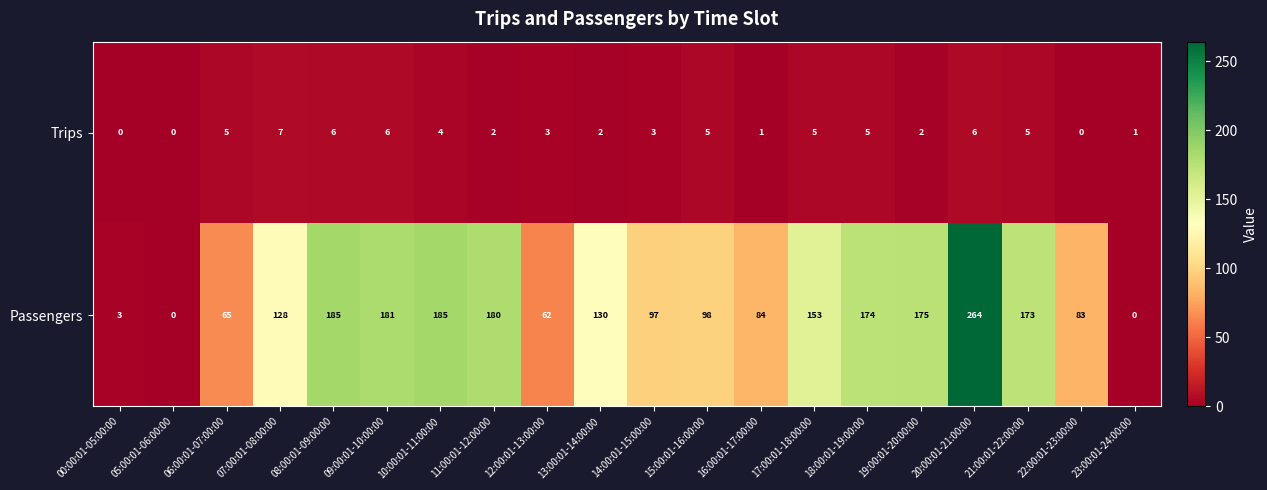

What is the maximum value for Trips?

7